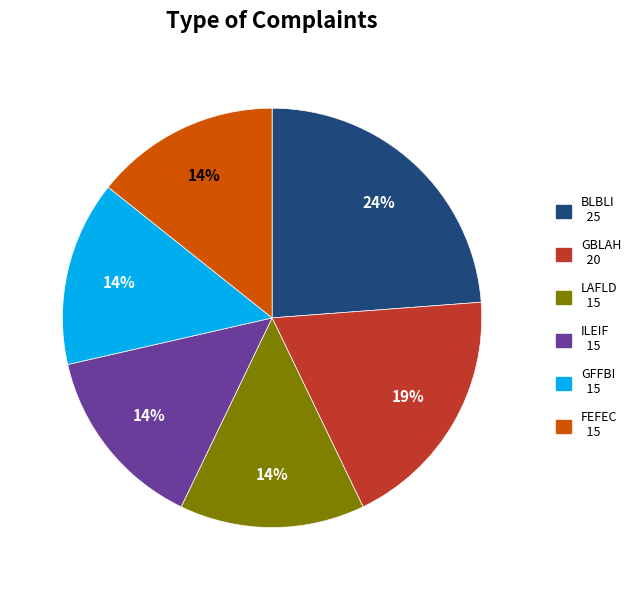

To the nearest percent, what is the difference between the largest and smallest slice percentages?

10%